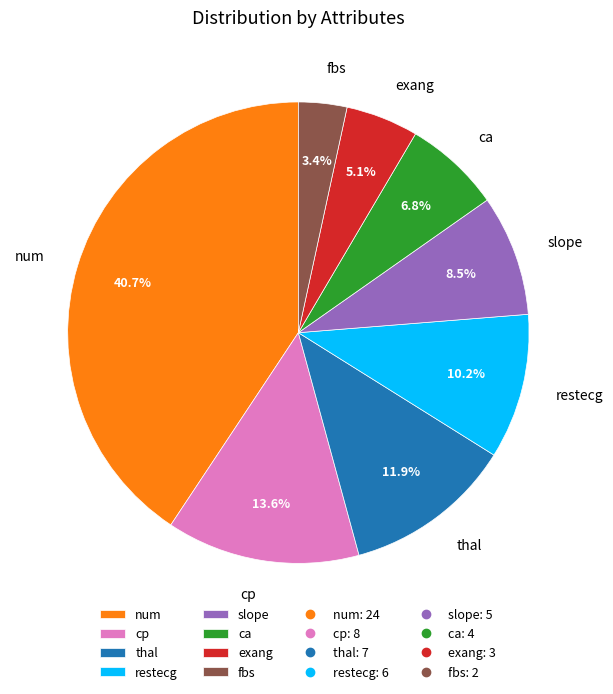

Combined, do ca and cp account for over 50%?

No